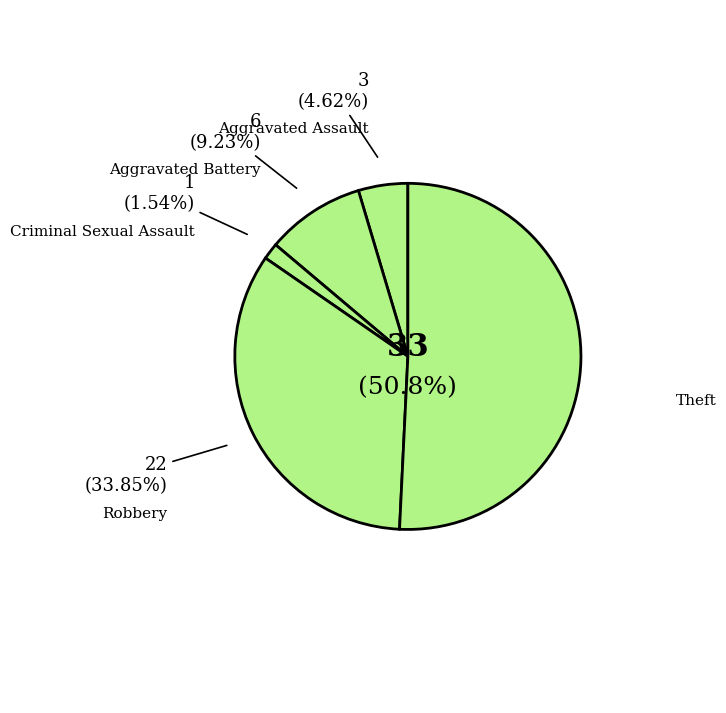

Is there a majority slice in this chart?

No